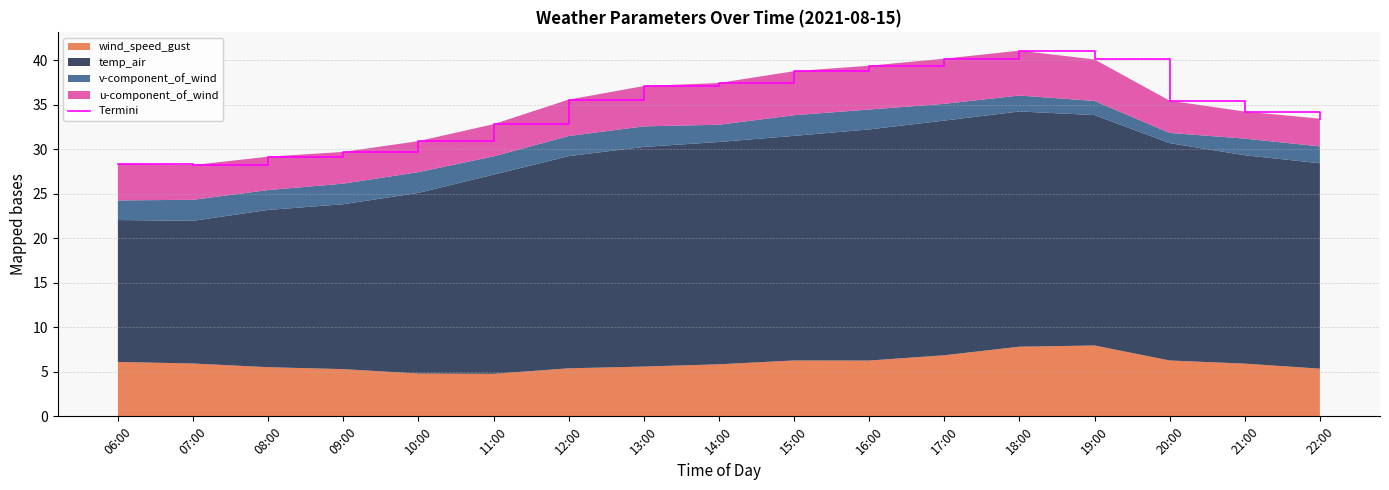

Reading left to right, transcribe all the data shown in this chart.

06:00=28.4	07:00=28.2	08:00=29.2	09:00=29.7	10:00=30.9	11:00=32.8	12:00=35.6	13:00=37.1	14:00=37.4	15:00=38.8	16:00=39.4	17:00=40.2	18:00=41.1	19:00=40.1	20:00=35.4	21:00=34.2	22:00=33.4